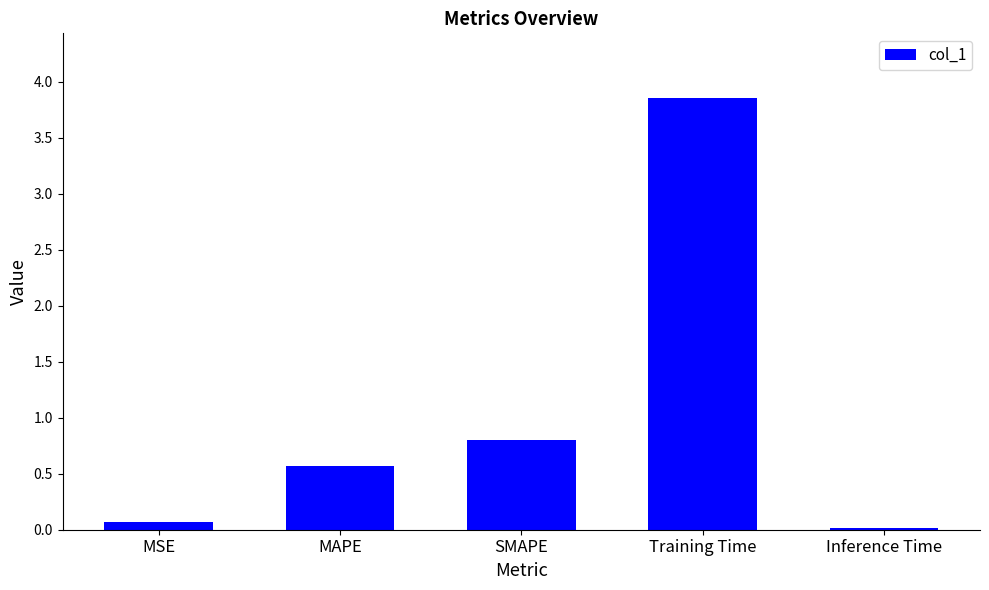

What is the difference between the maximum and minimum values?

3.8